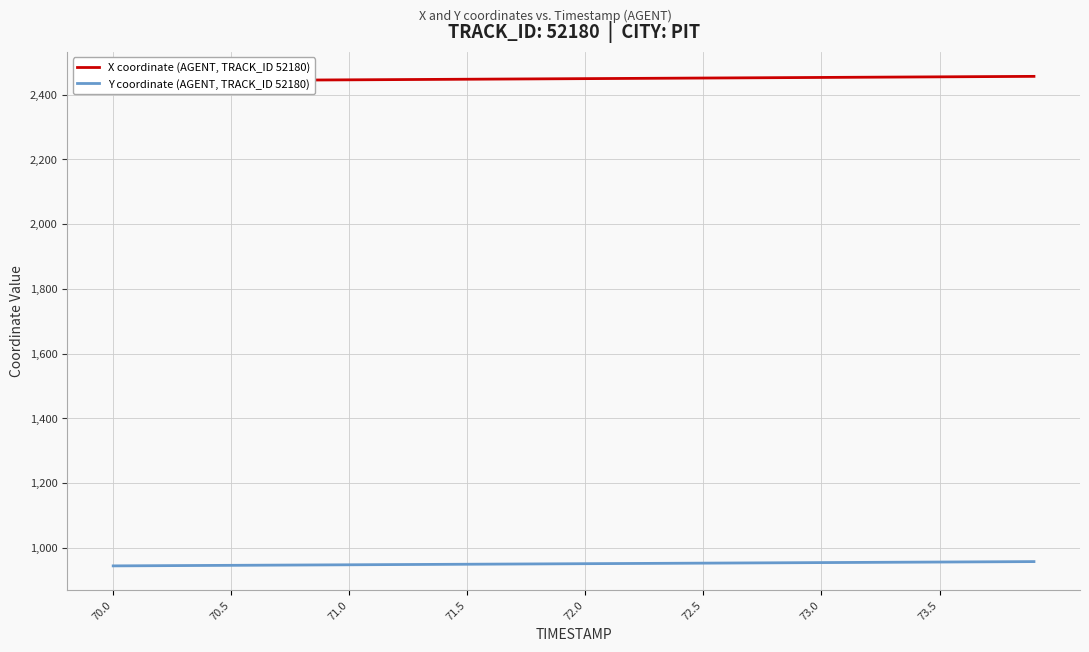

Which label corresponds to the smallest value in the chart?

70.0